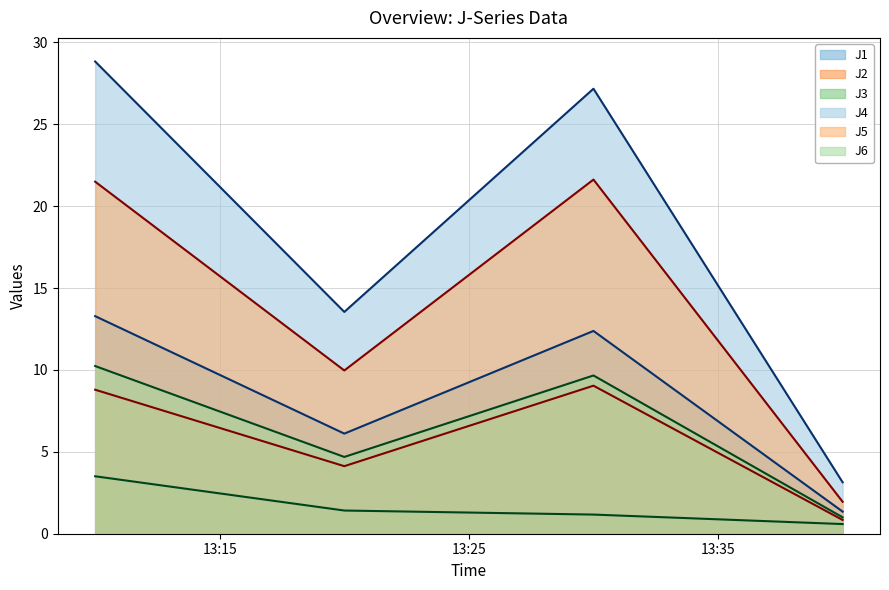

Which series has the largest range (max minus min)?

J4